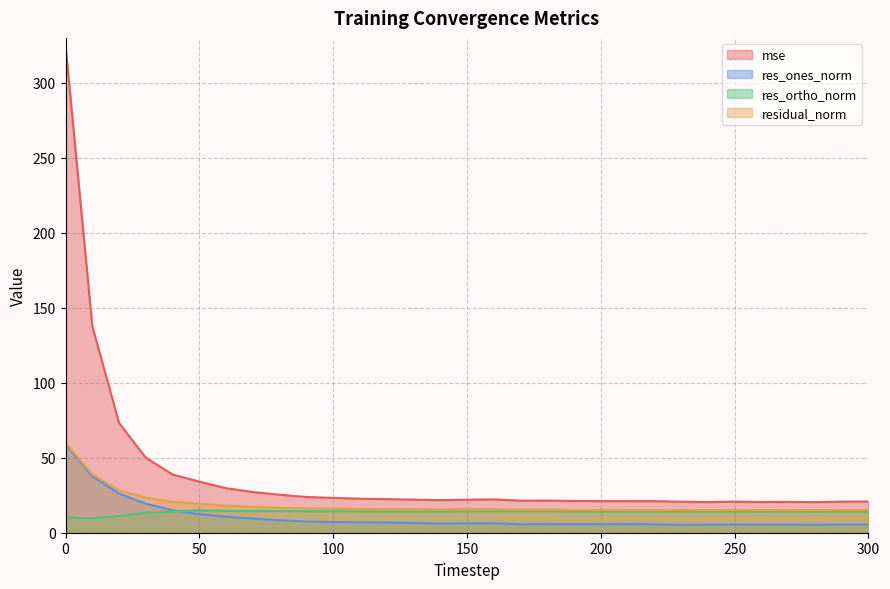

What is the total value across all series at 140?

57.5